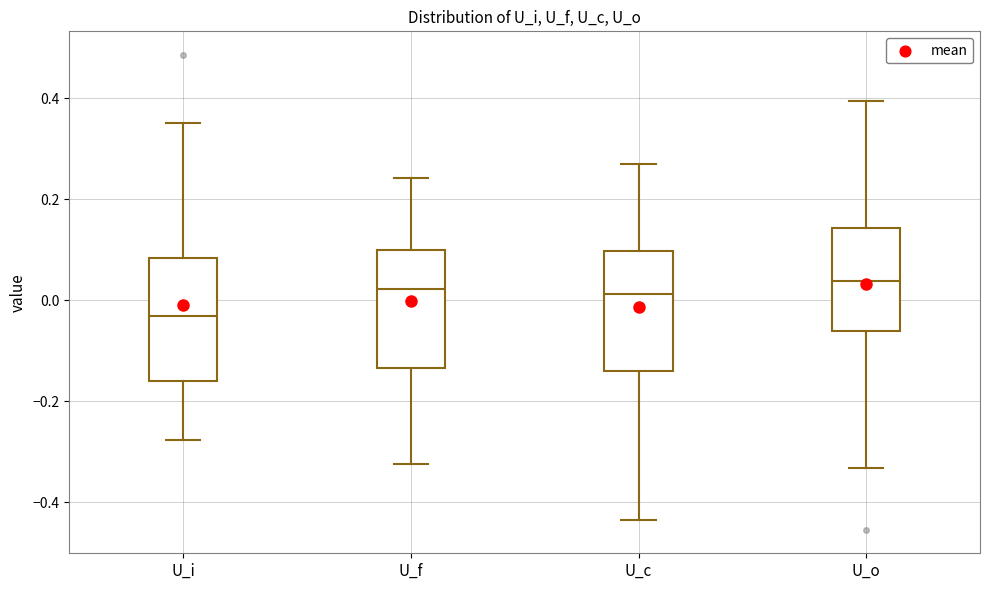

Reading left to right, transcribe this box plot: for each box, give where its median line is, the range the box spans, and where its two whiskers end, as read against the y-axis. The values are not printed on the chart, so give them approximately, as read against the axis.

U_i: median -0.04, box -0.16 to 0.08, whiskers -0.28 to 0.36
U_f: median 0.02, box -0.14 to 0.10, whiskers -0.32 to 0.24
U_c: median 0.02, box -0.14 to 0.10, whiskers -0.44 to 0.28
U_o: median 0.04, box -0.06 to 0.14, whiskers -0.34 to 0.40